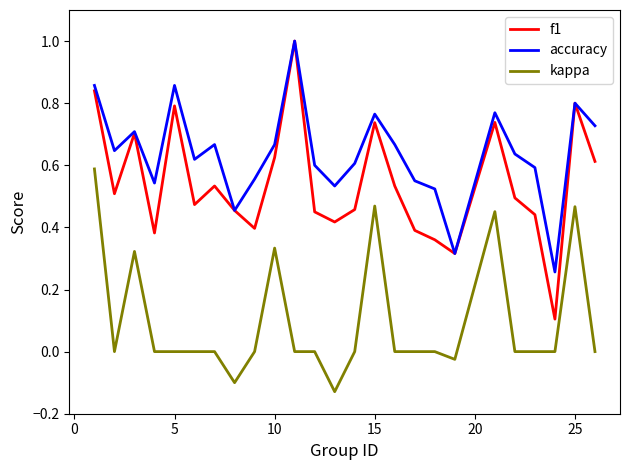

What is the maximum value for accuracy?

1.0